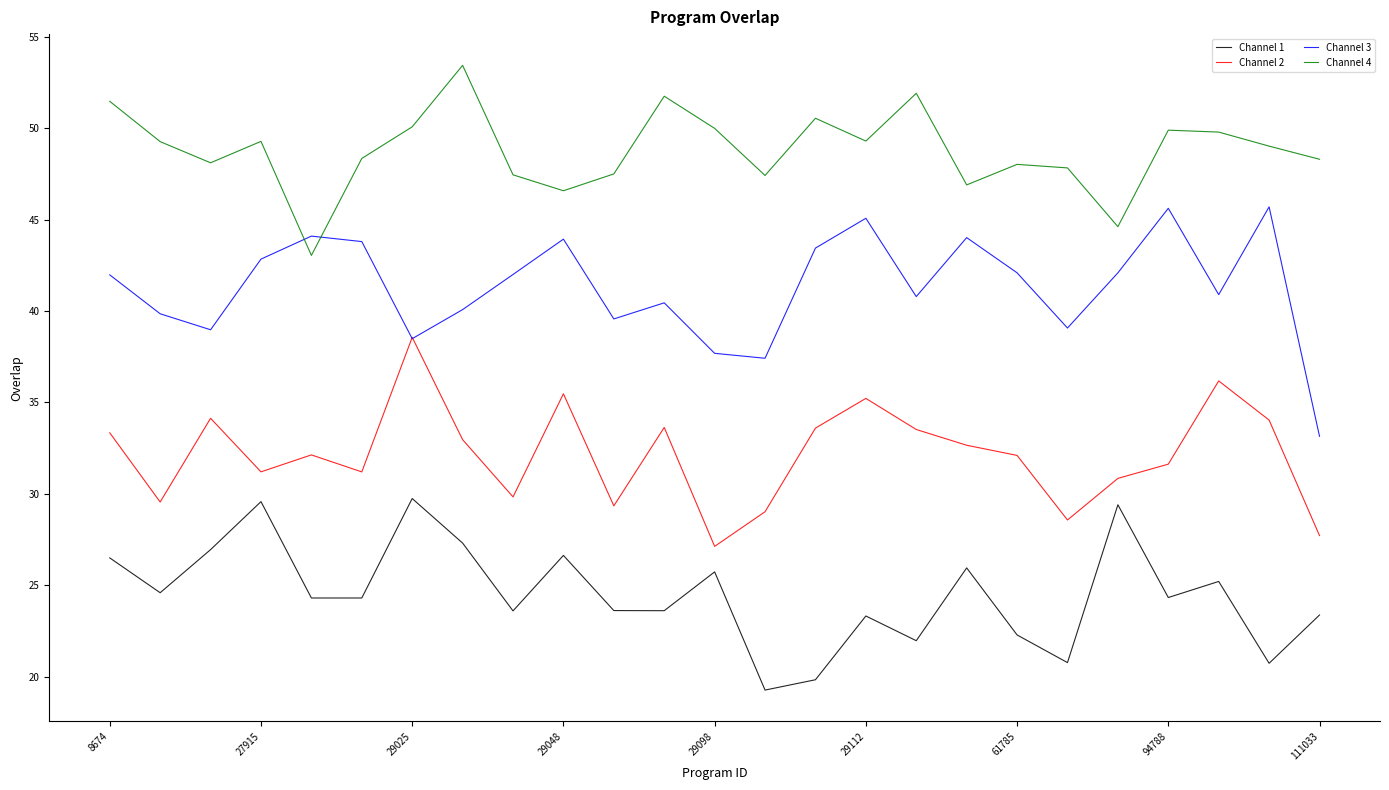

How many interior local peaks does the Channel 2 series have?

7